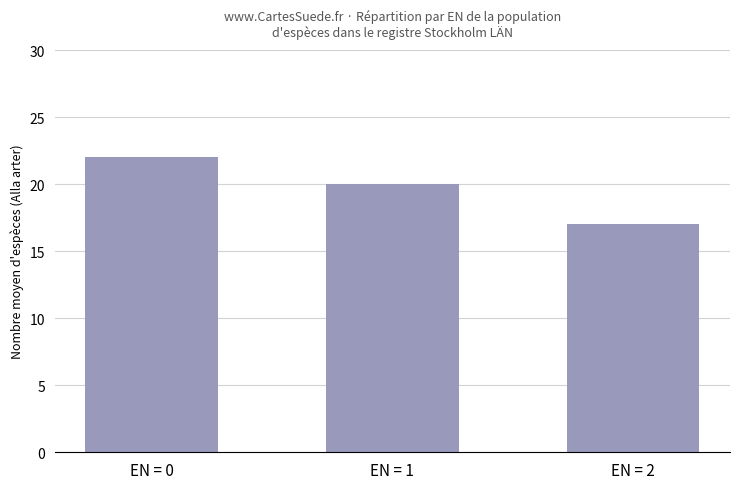

Between EN = 2 and EN = 0, which is larger?

EN = 0